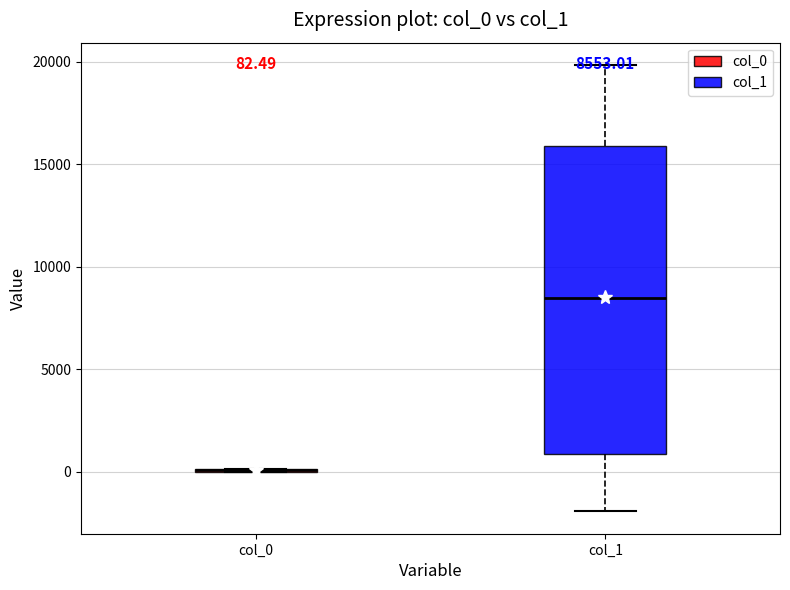

Comparing the boxes themselves (not the whiskers), which one is the tallest?

col_1